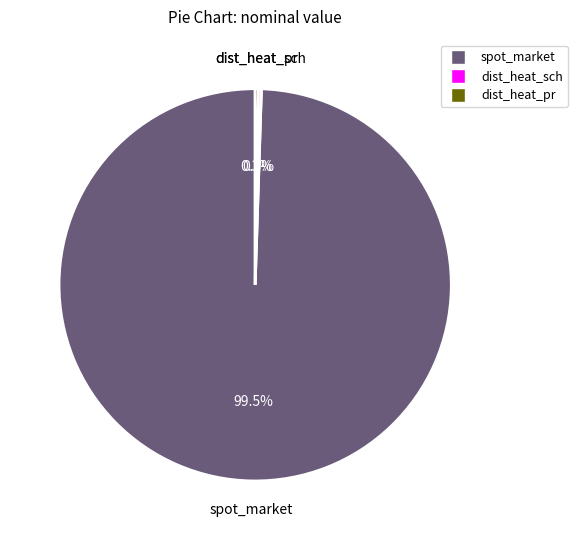

Which slice represents more than half of the pie?

spot_market